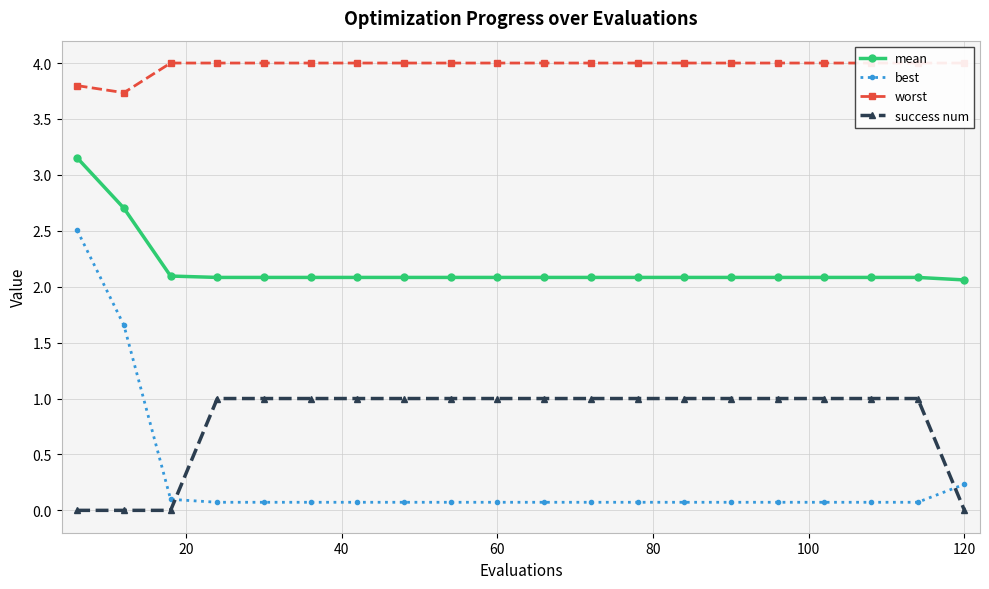

List the series in order of their peak value, lowest first.

success num, best, mean, worst